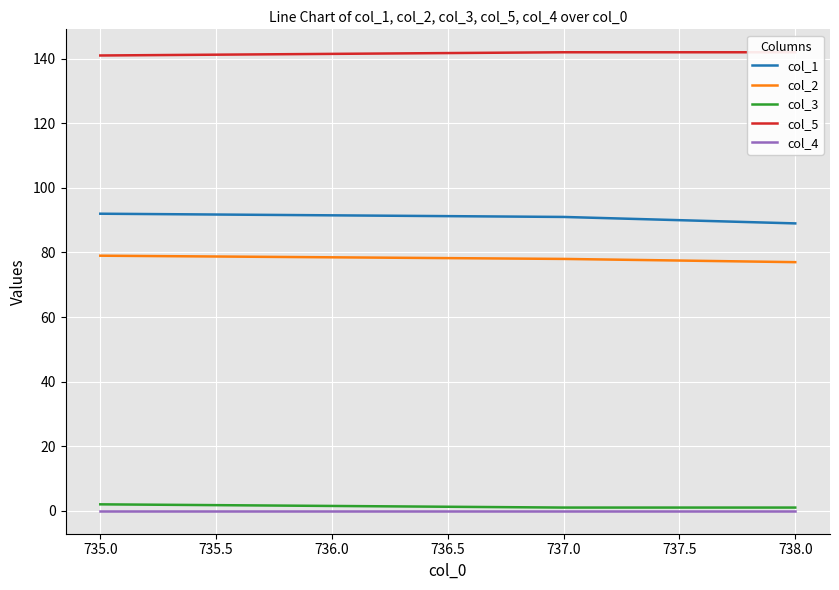

Rank the series by their maximum value, from lowest to highest.

col_4, col_3, col_2, col_1, col_5